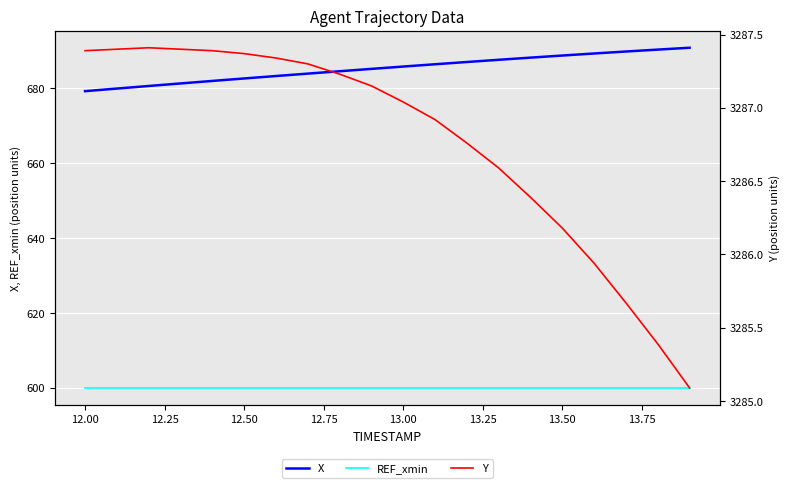

True or false: REF_xmin has a value of 600.0 at 12.00.

True